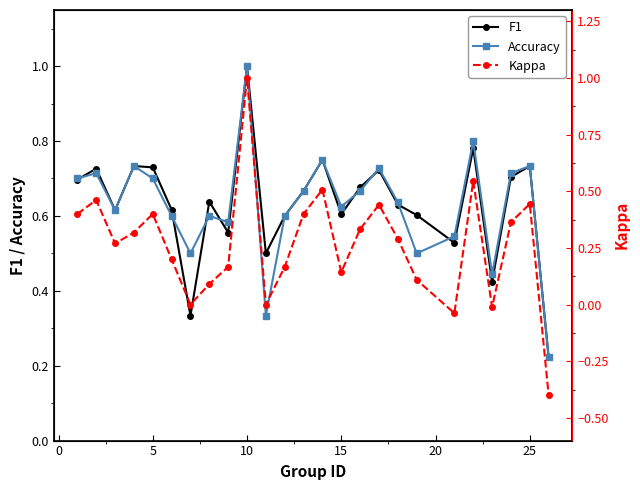

What is the difference between the maximum and minimum values in the Kappa series?

1.4